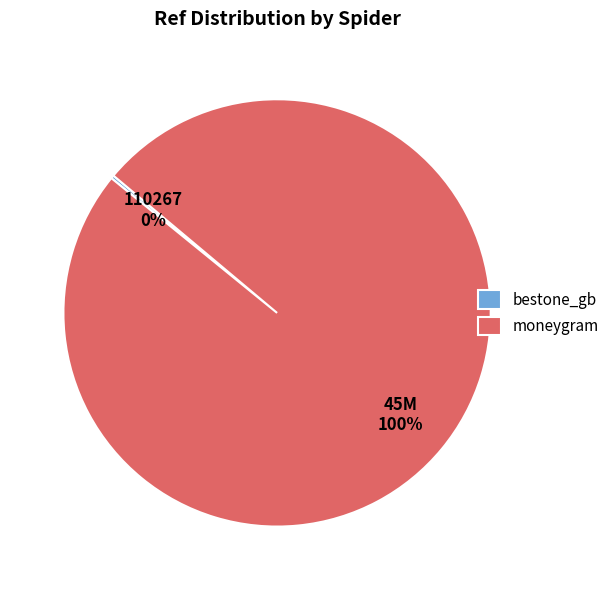

Is there a majority slice in this chart?

Yes